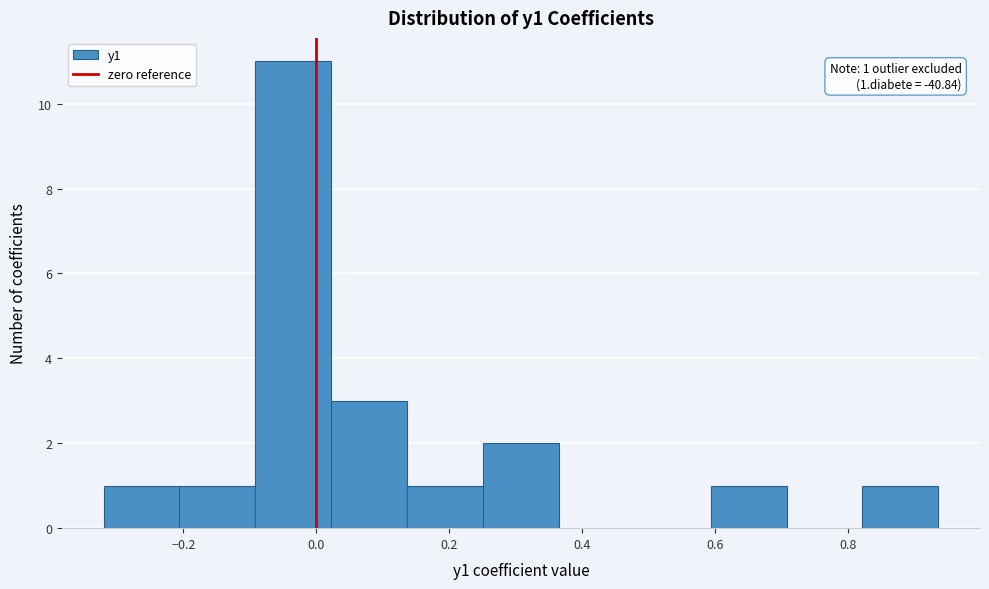

Which range on the x-axis has the tallest bar?

-0.10 to 0.02